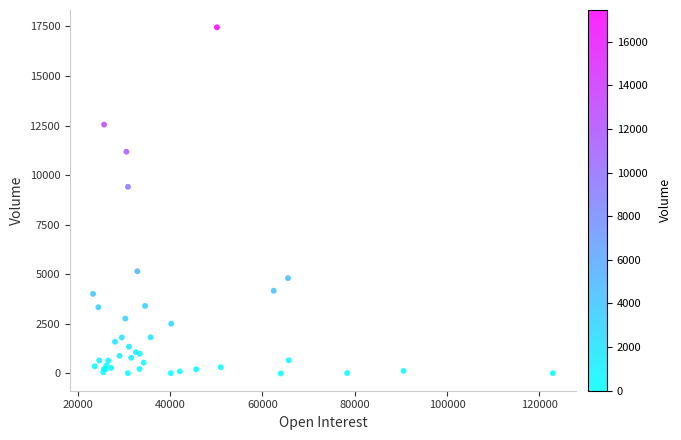

What Y value in the scatter plot is closest to 8729?

9413